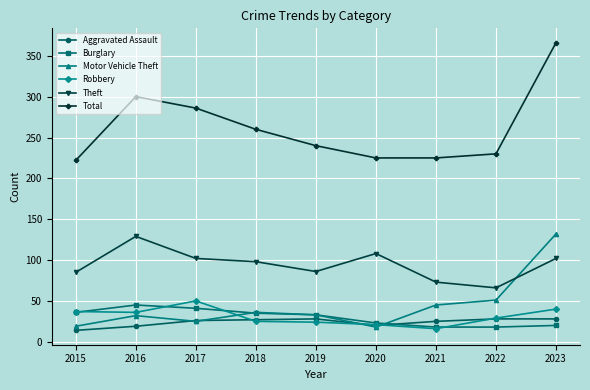

The value of Total at 2015 is 110. True or false?

False